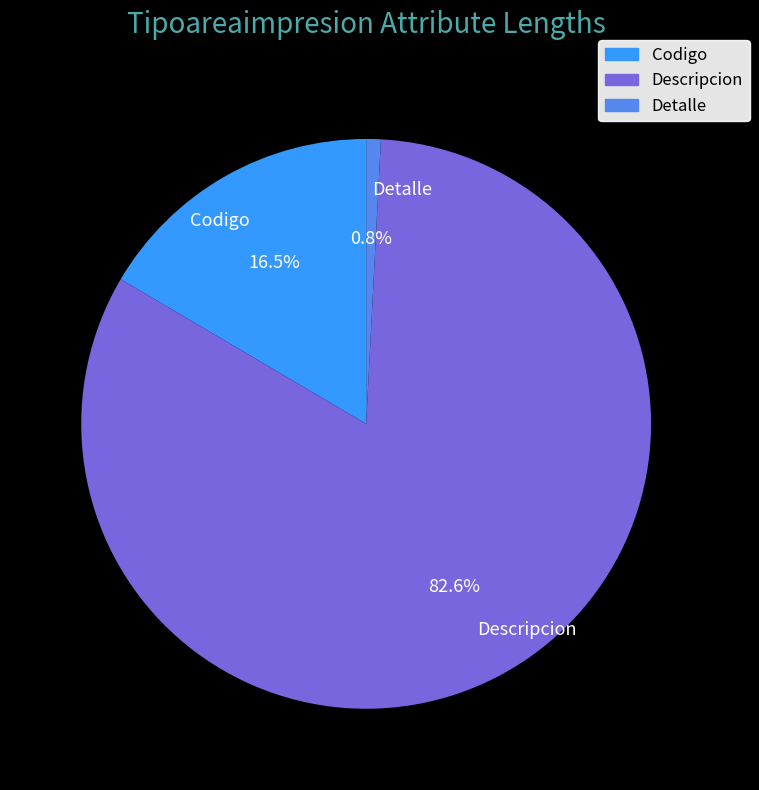

The Descripcion slice represents 73% of the pie. True or false?

False